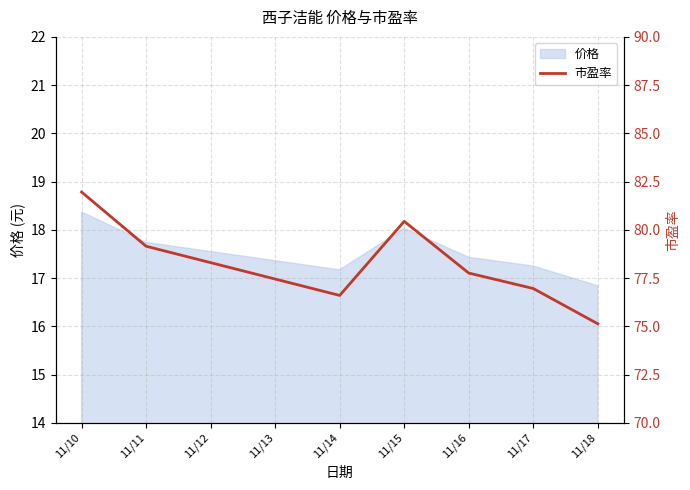

Where does the 价格 series first go above 17?

11/10